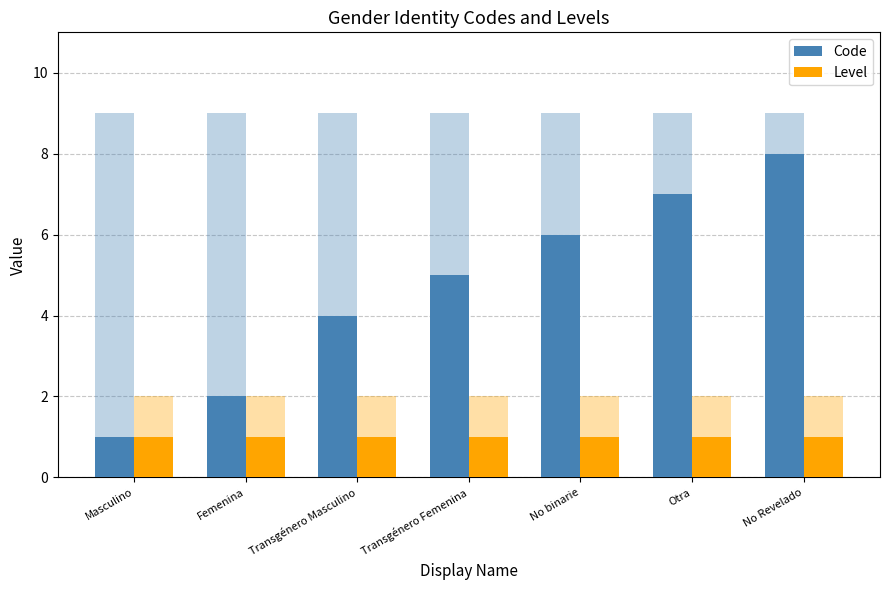

At which category is the sum across all series the highest?

No Revelado